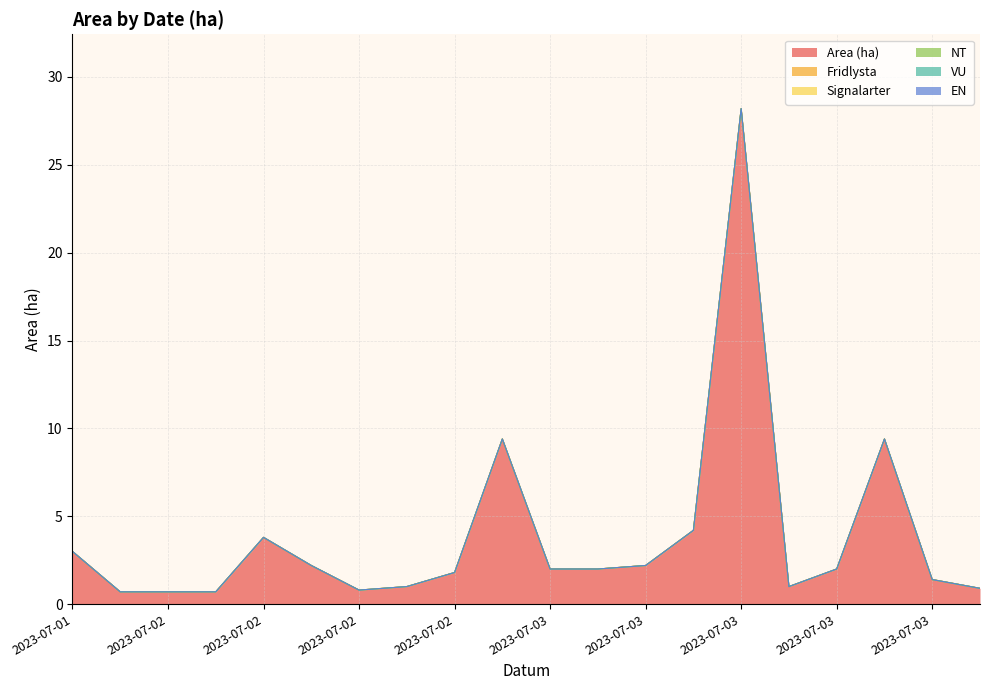

True or false: Fridlysta has more than 1 points higher than both neighbors.

False